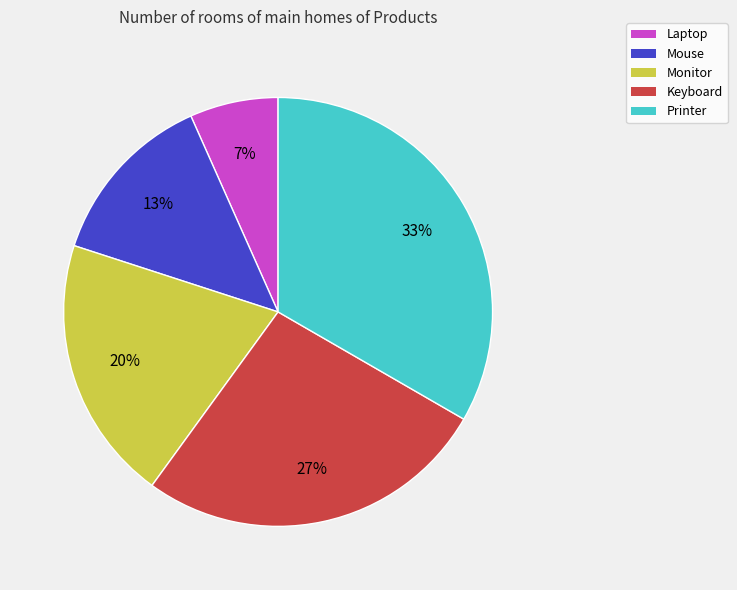

Count the number of slices in the pie.

5